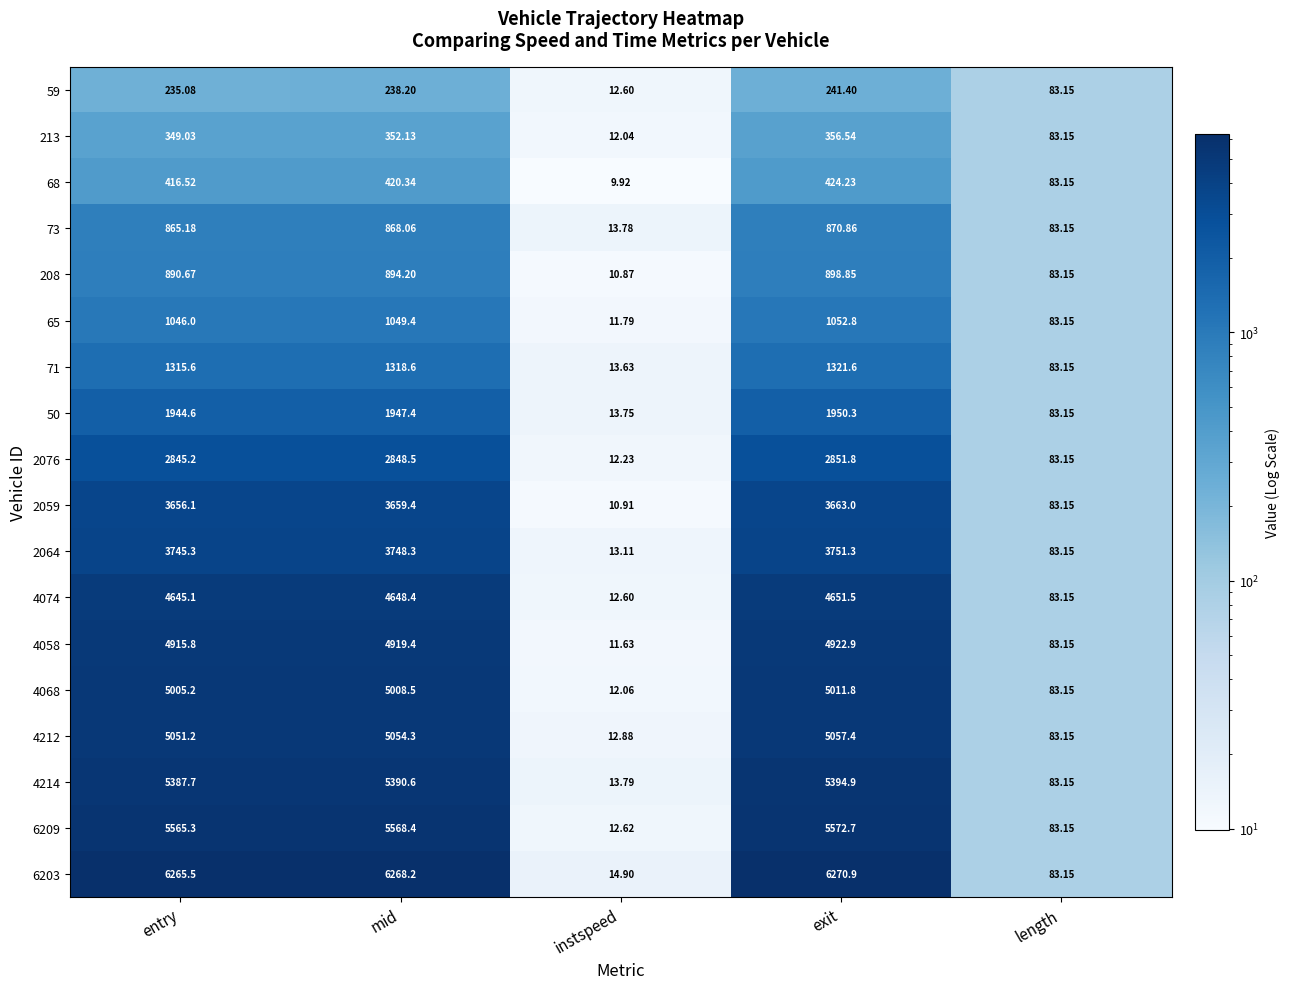

How many data points does each series have?

5